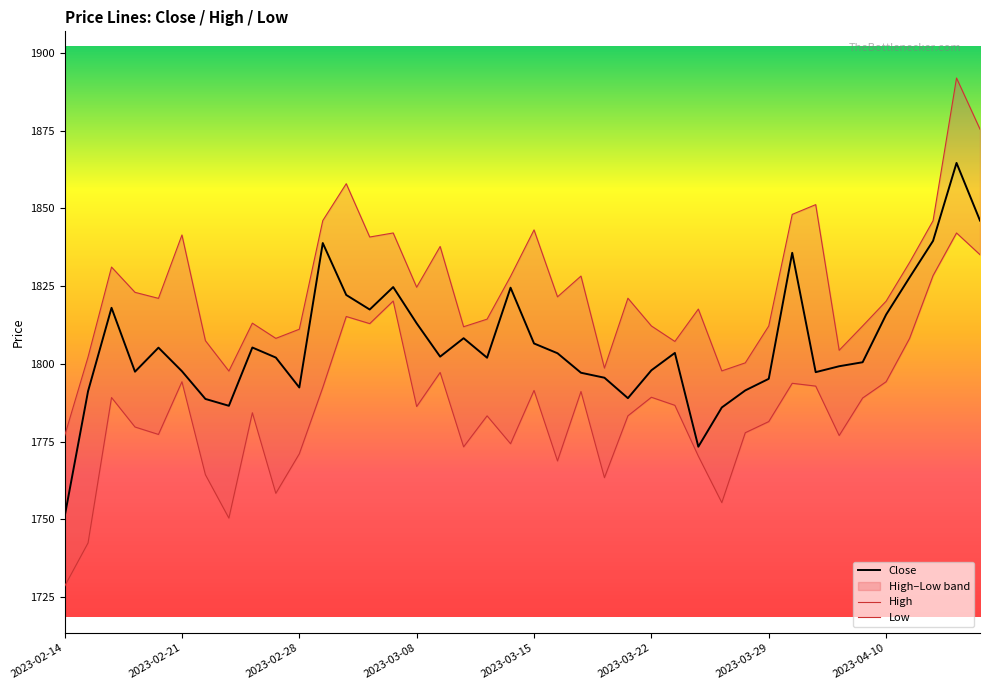

At how many categories does at least one series exceed 1744?

40